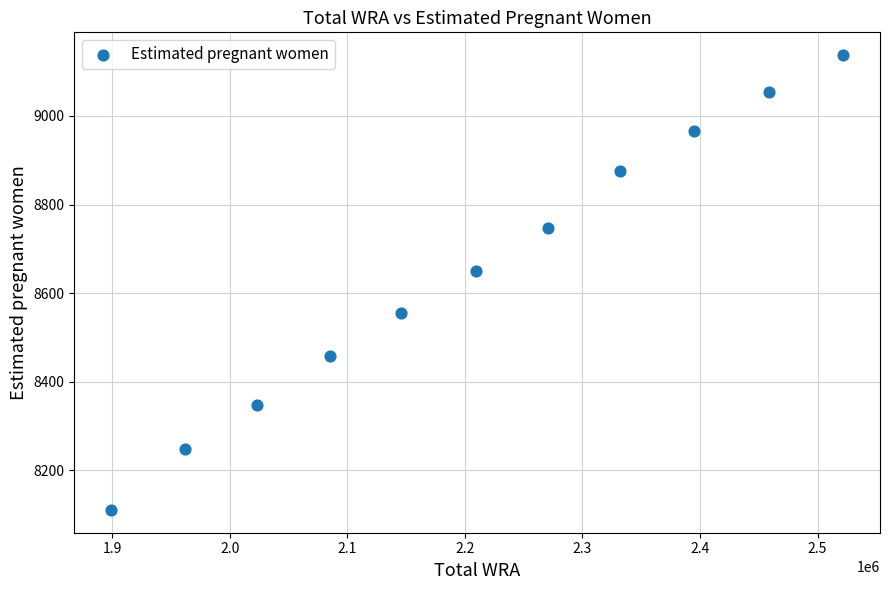

What Y value in the scatter plot is closest to 8623?

8649.4